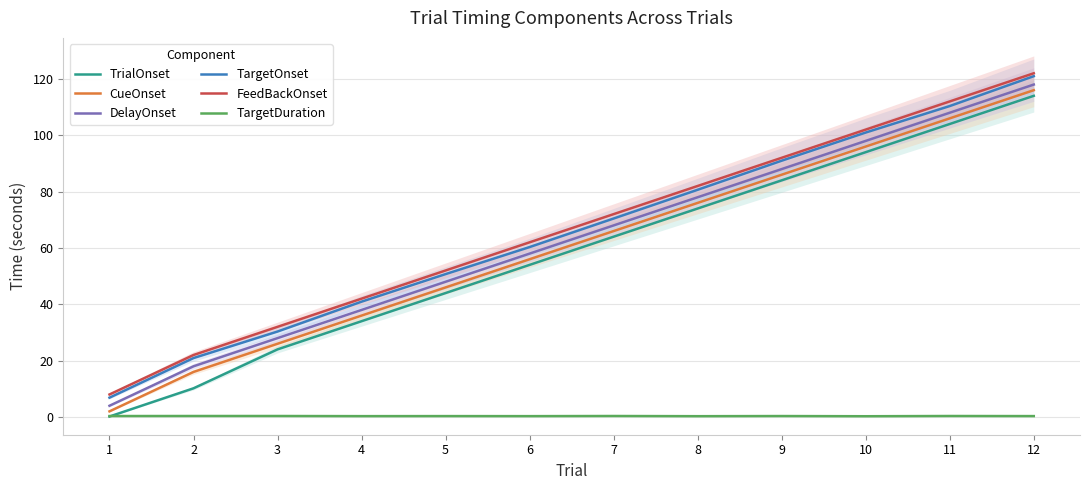

Between 4 and 7, which series saw the biggest shift?

TrialOnset